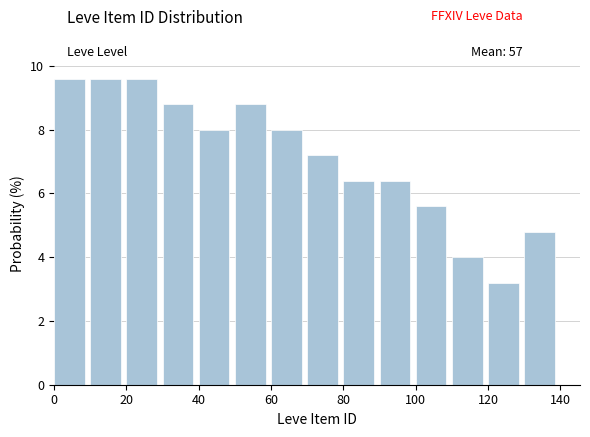

Reading left to right, list every bar in this chart as the range it spans on the x-axis followed by its height. The values are not printed on the chart, so give them approximately, as read against the axis.

0 to 10: 9.6
10 to 20: 9.6
20 to 30: 9.6
30 to 40: 8.8
40 to 50: 8.0
50 to 60: 8.8
60 to 70: 8.0
70 to 80: 7.2
80 to 90: 6.4
90 to 100: 6.4
100 to 110: 5.6
110 to 120: 4.0
120 to 130: 3.2
130 to 140: 4.8